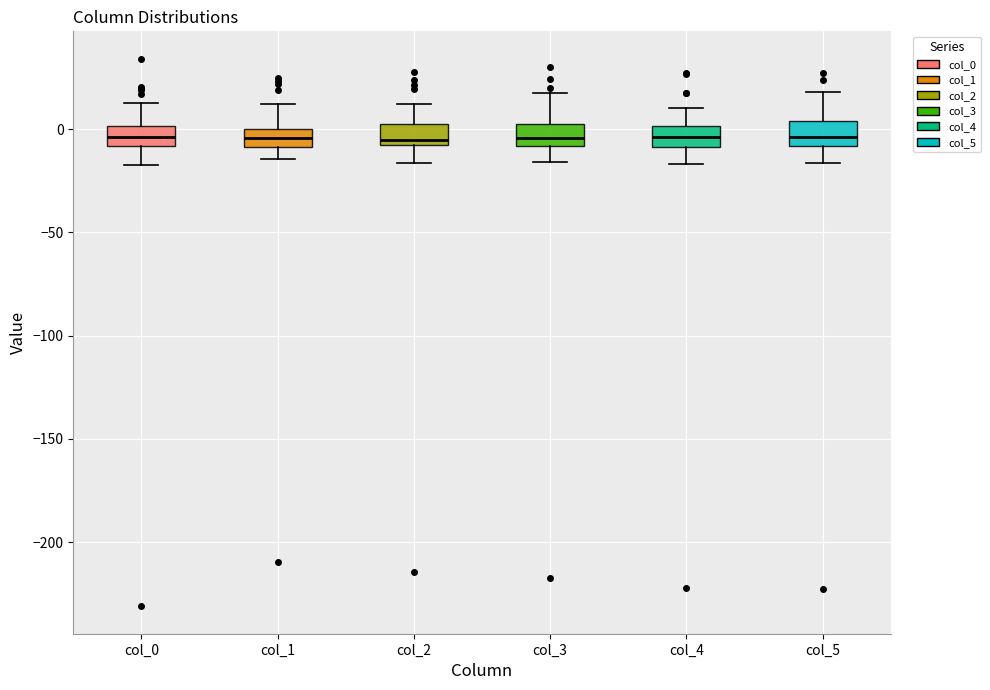

Reading left to right, transcribe this box plot: for each box, give where its median line is, the range the box spans, and where its two whiskers end, as read against the y-axis. The values are not printed on the chart, so give them approximately, as read against the axis.

col_0: median -5, box -10 to 0, whiskers -15 to 15
col_1: median -5, box -10 to 0, whiskers -15 to 10
col_2: median -5 (just above the box's lower edge), box -5 to 5, whiskers -15 to 10
col_3: median -5, box -10 to 5, whiskers -15 to 20
col_4: median -5, box -10 to 0, whiskers -15 to 10
col_5: median -5, box -10 to 5, whiskers -15 to 20